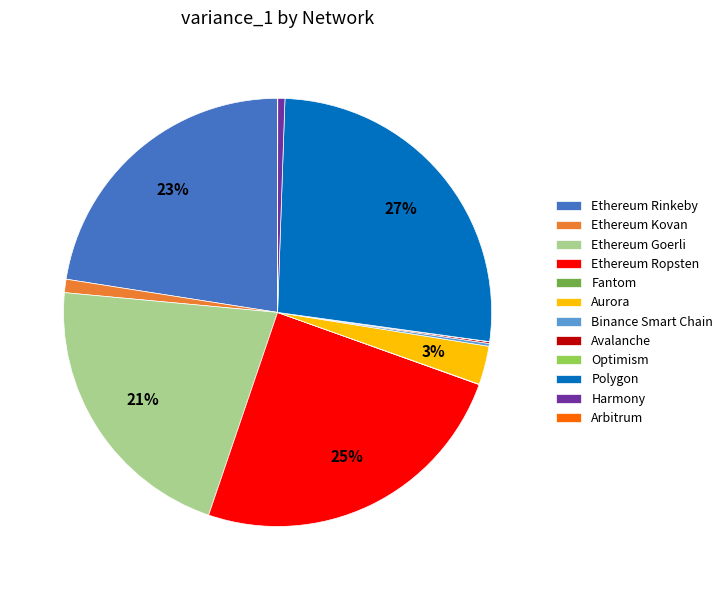

What is the largest slice in the pie chart?

Polygon